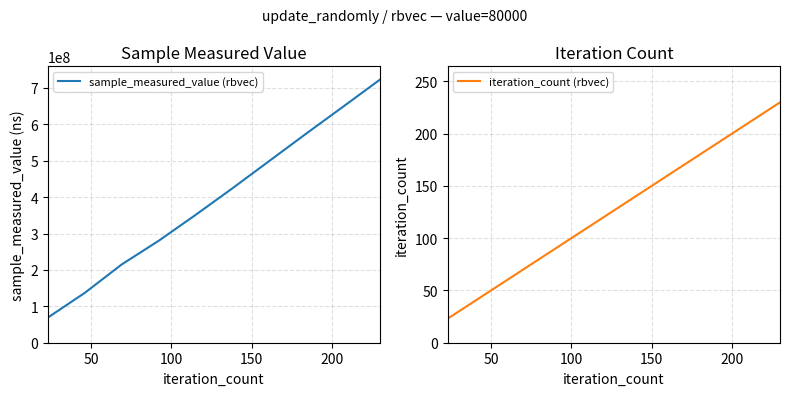

What is the minimum value for iteration_count (rbvec)?

23